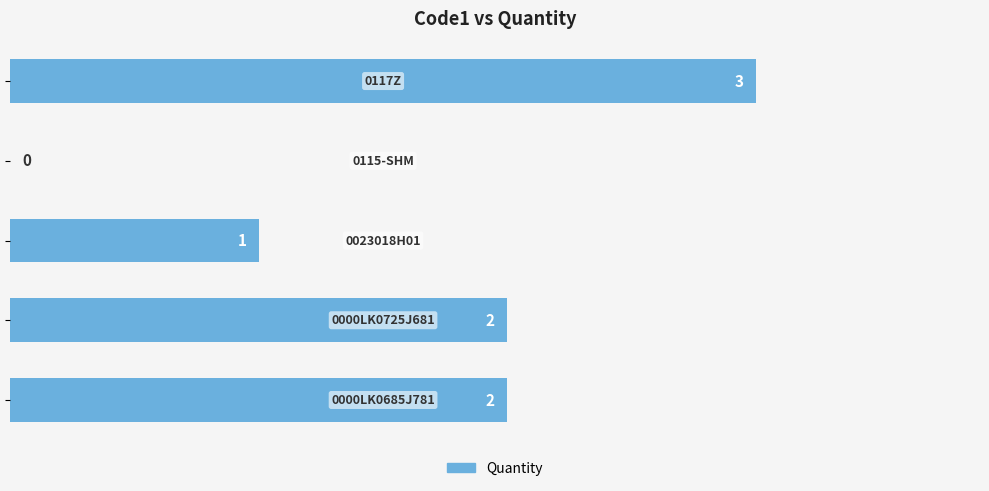

How many values are between 1 and 2?

3